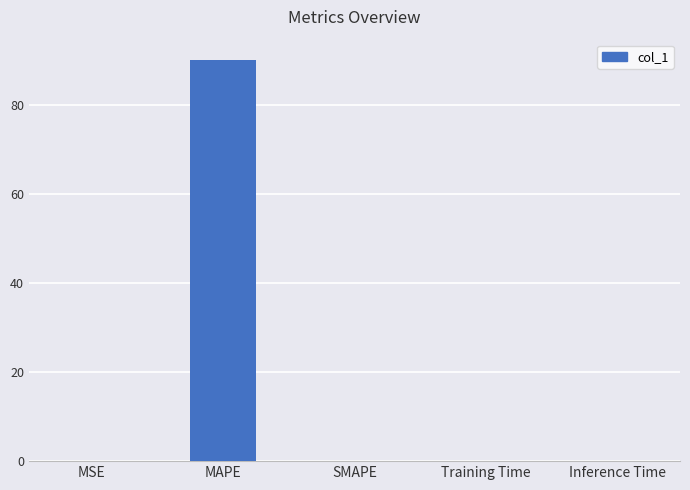

True or false: the data shows 90.3 at MAPE.

True